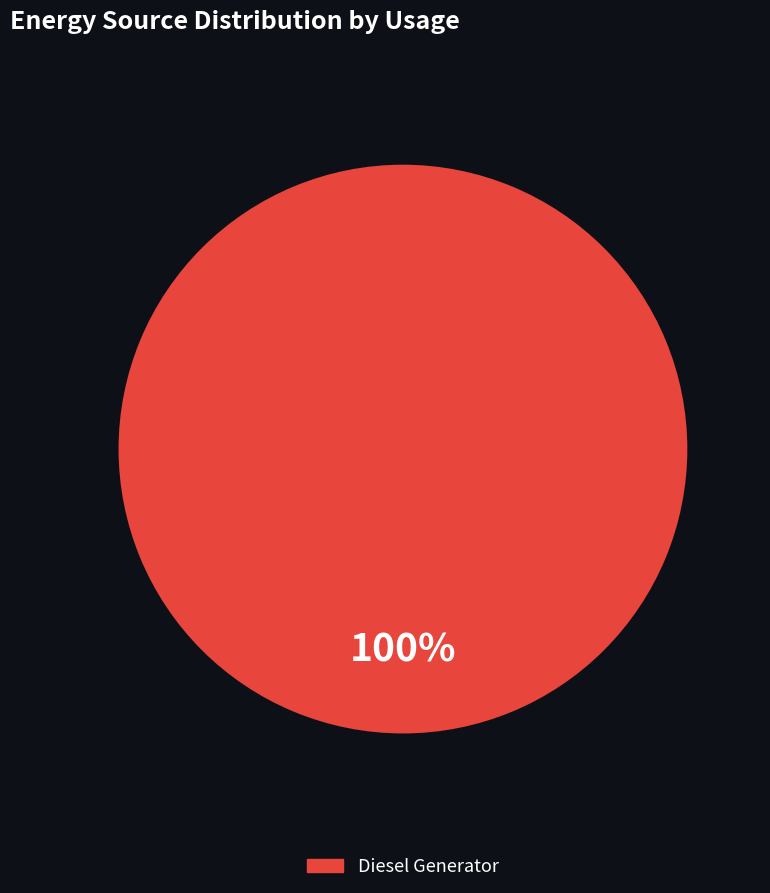

Does any single category account for the majority?

Yes